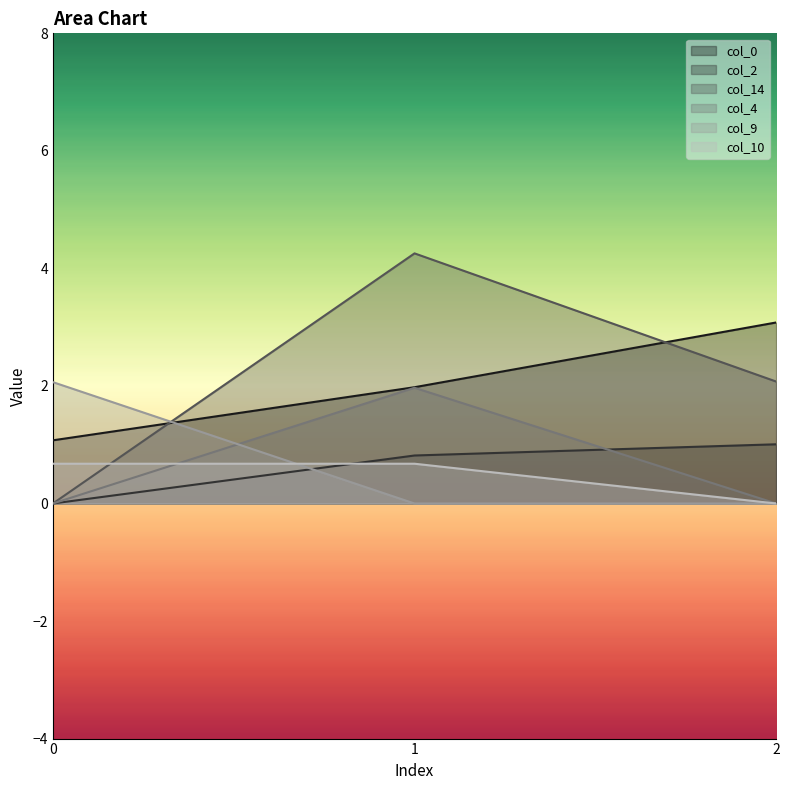

Which series changed the most between 1 and 2?

col_14